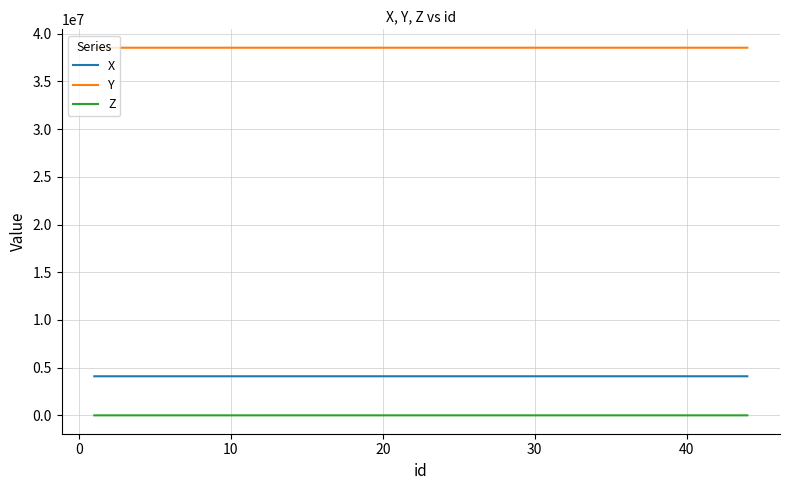

List the series in order of their peak value, lowest first.

Z, X, Y